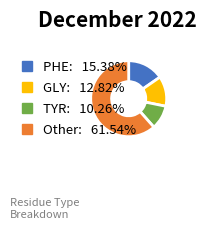

Does any single category account for the majority?

Yes